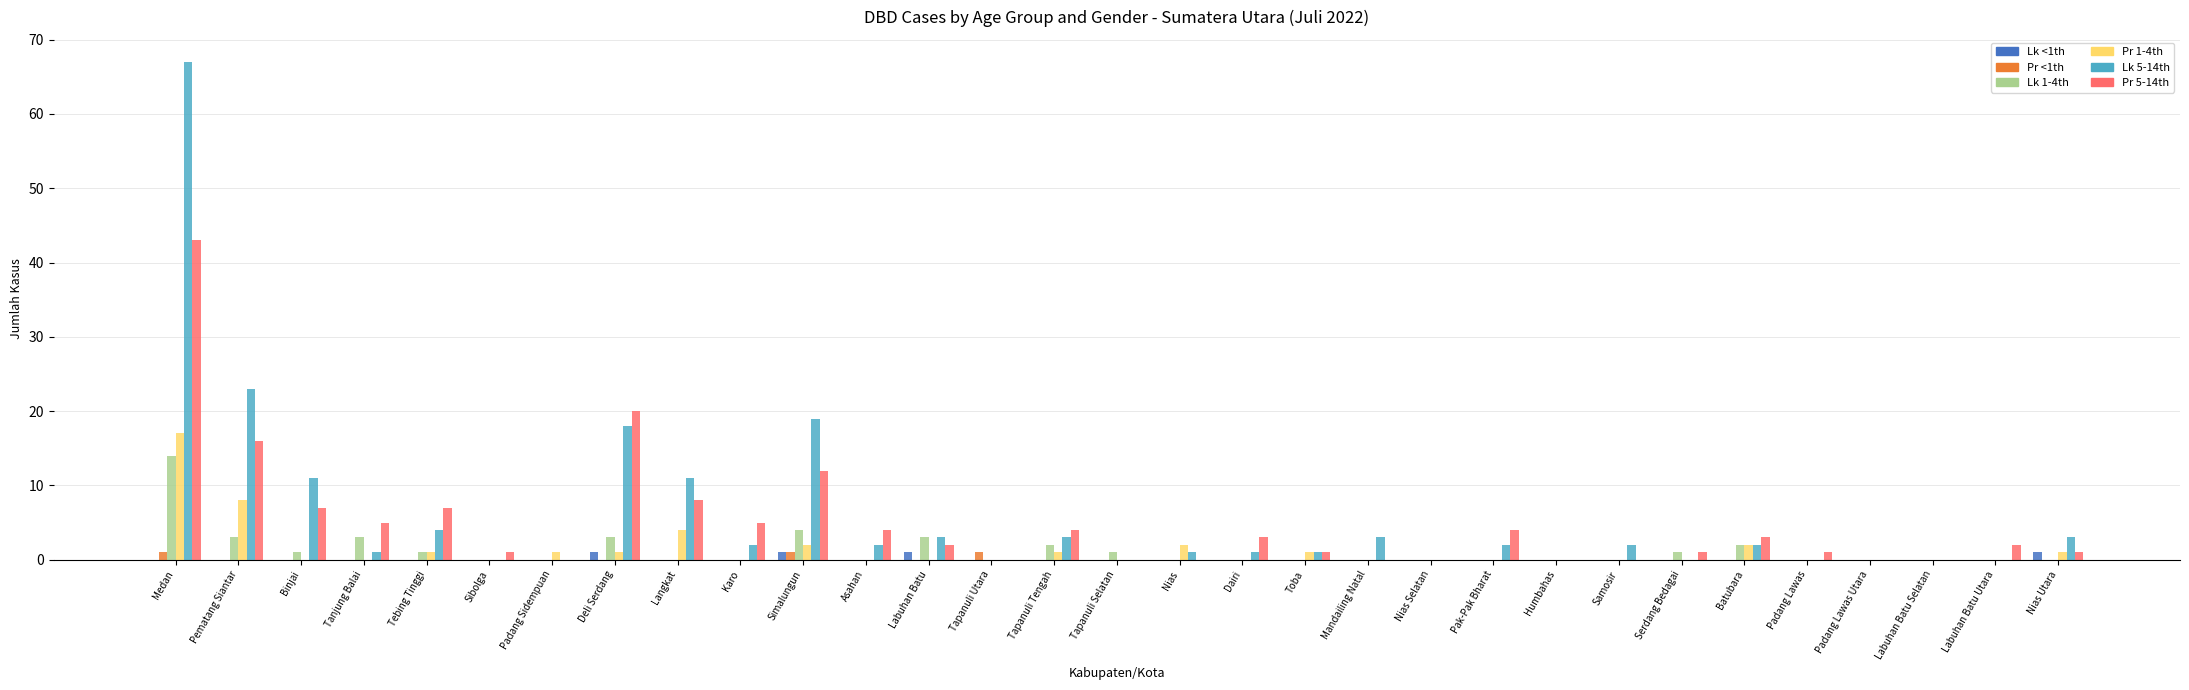

What is the sum of all Pr <1th values?

3